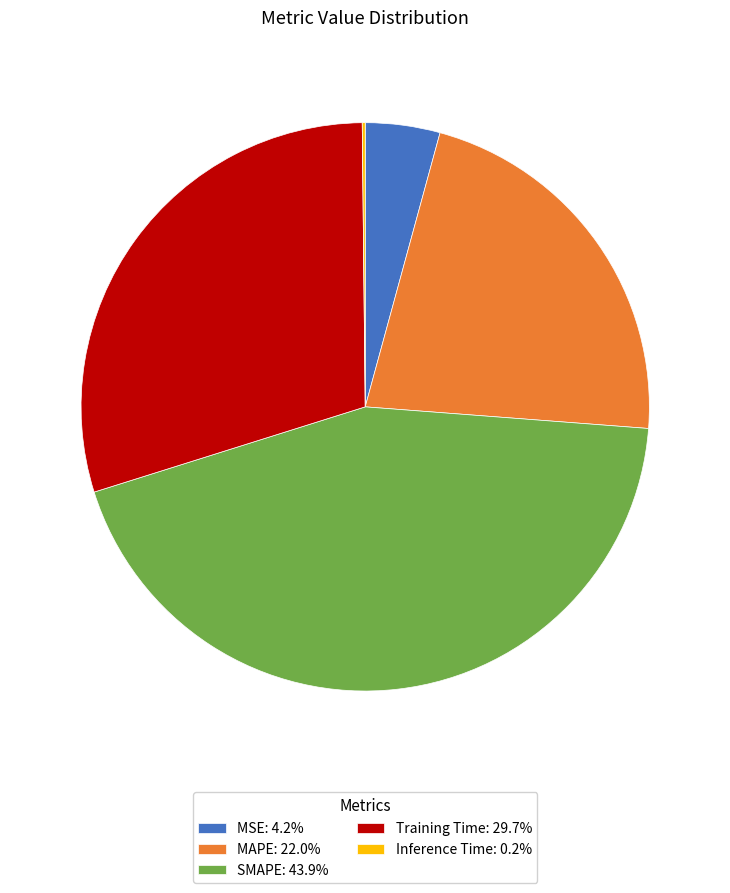

Is MSE the majority of the pie?

No